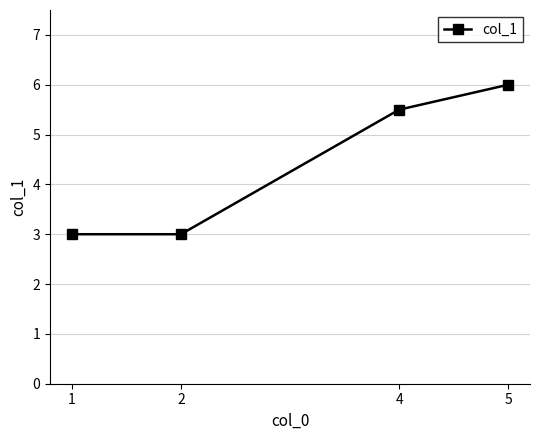

Is it true that the value at 2 is 3.0?

True